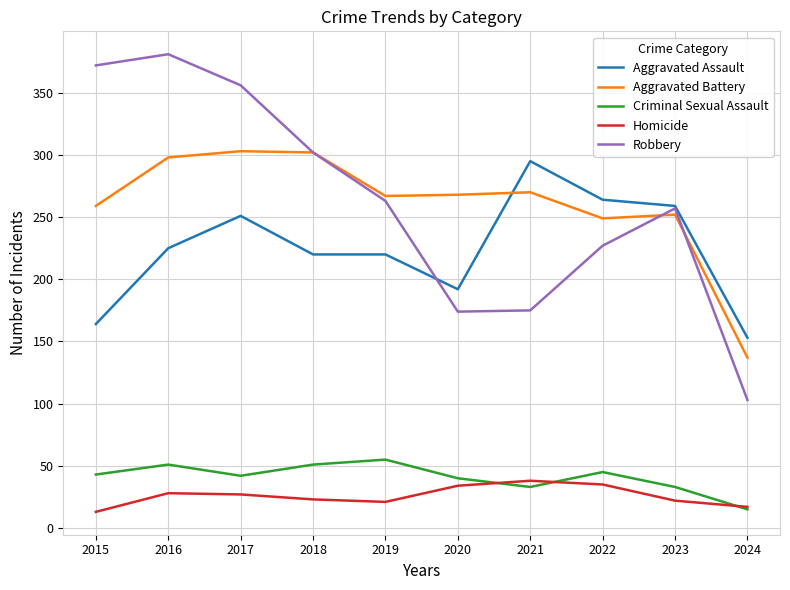

True or false: Robbery and Homicide intersect in this chart.

False